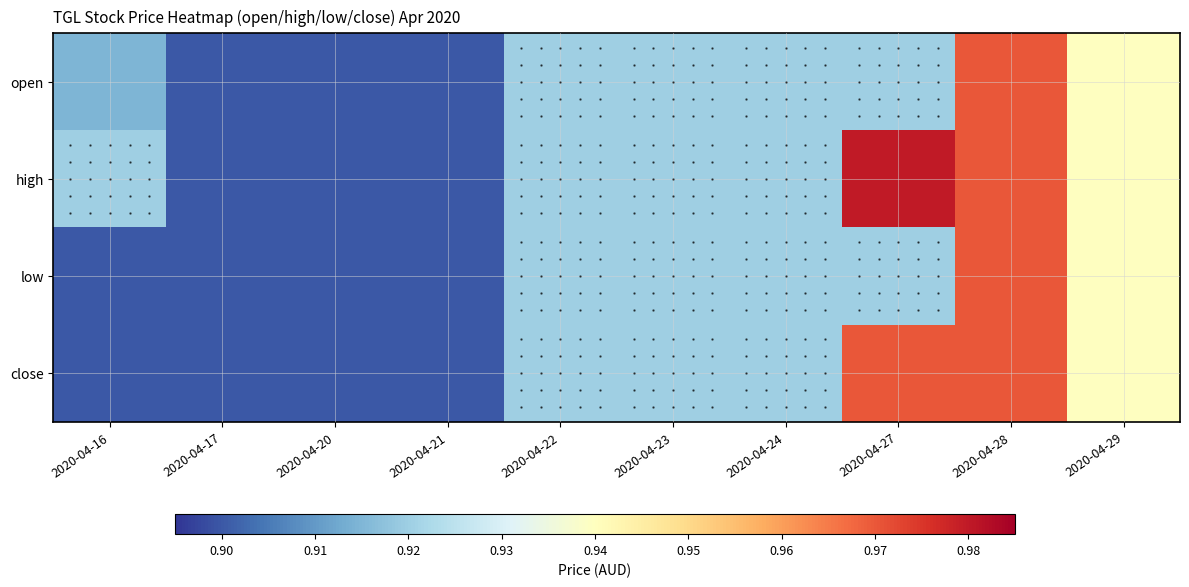

Between 2020-04-29 and 2020-04-16, which is larger?

2020-04-29